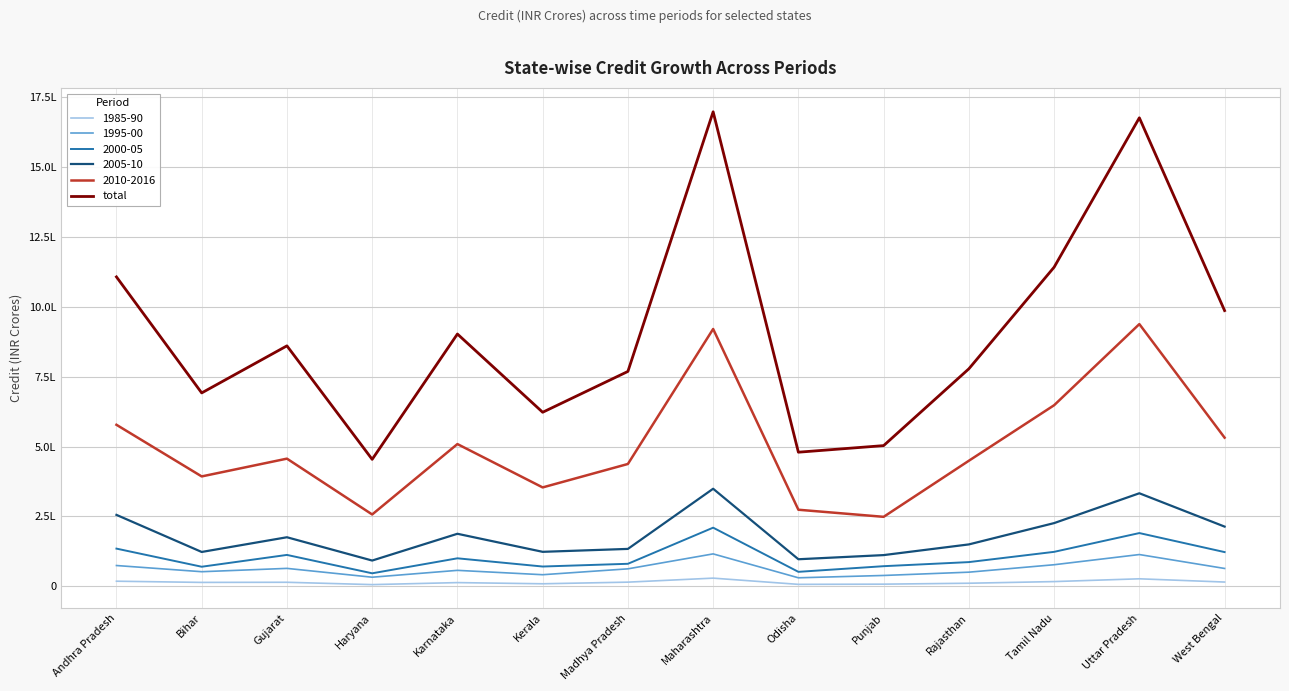

Does the chart display data point markers on the line(s)?

No